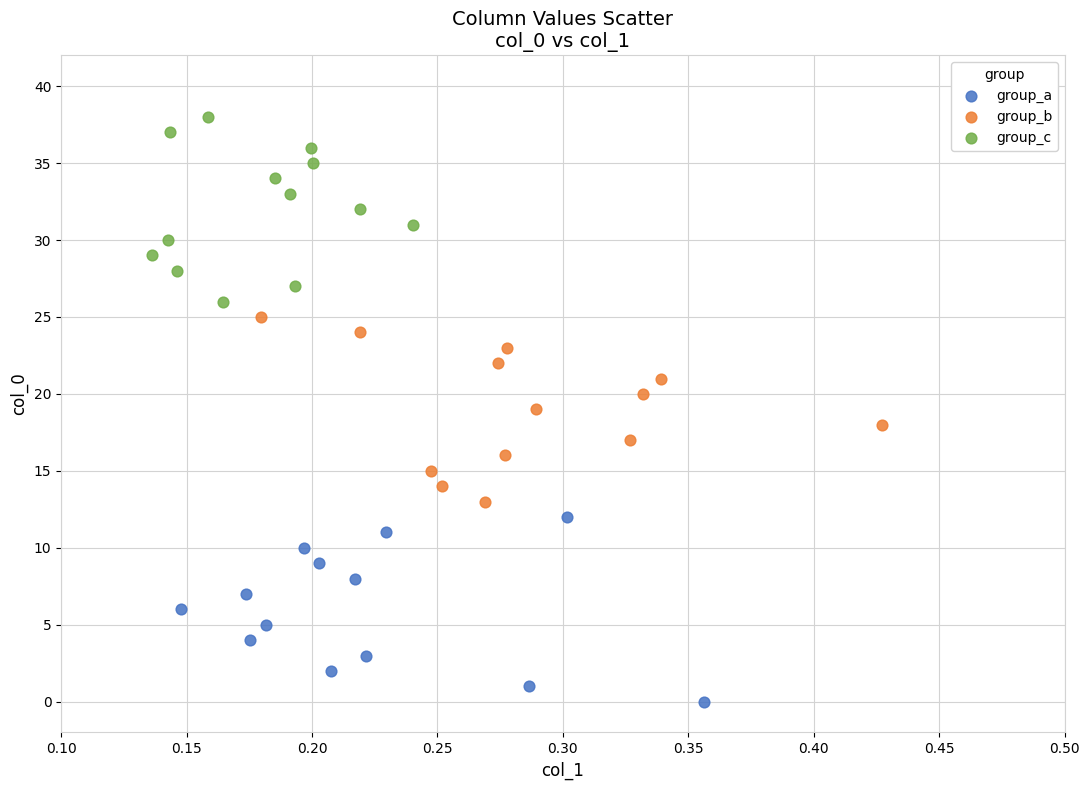

What are all the series names shown in the legend?

group_a, group_b, group_c